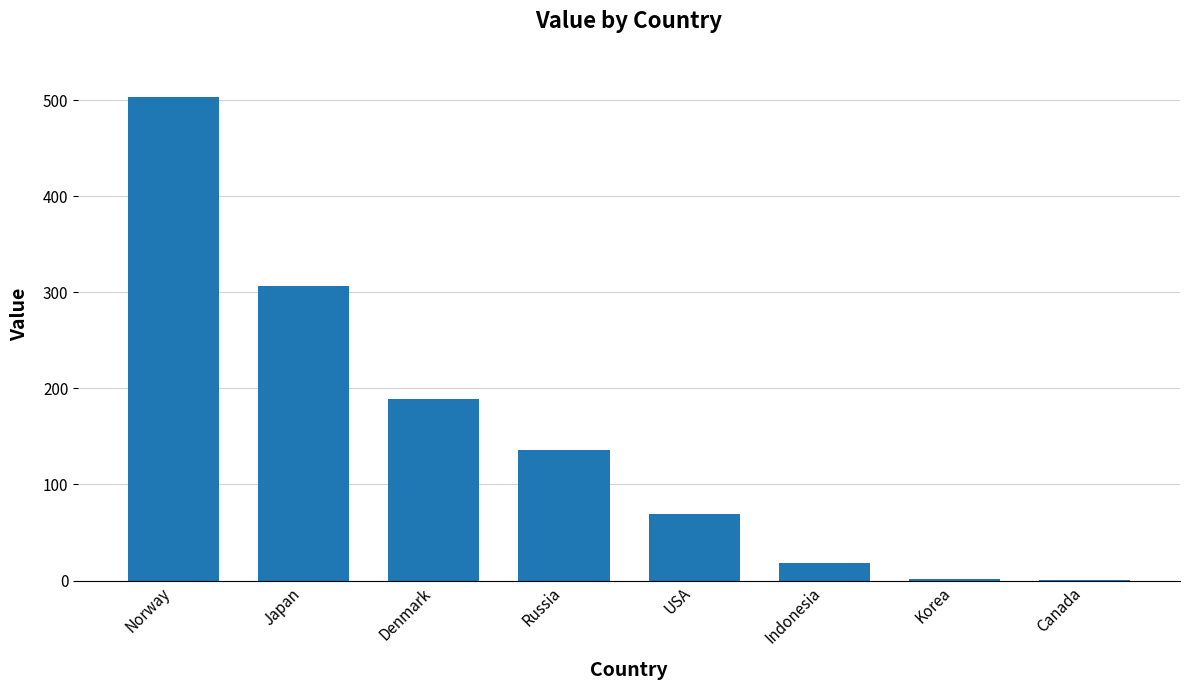

What value does the data have at Japan?

307